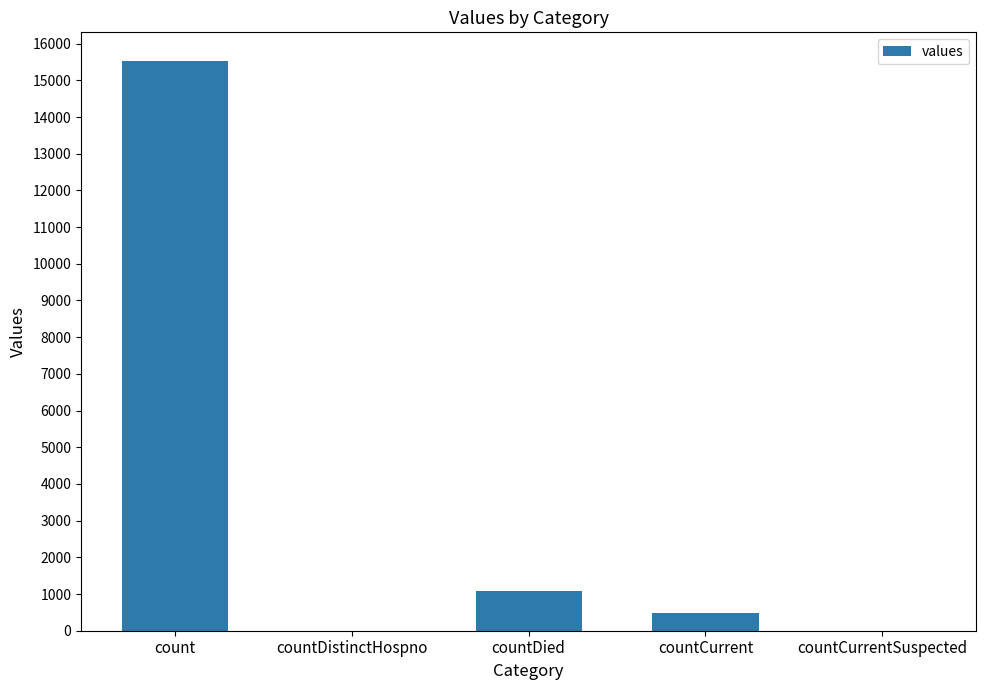

What is the change in value from count to countDied?

-14449